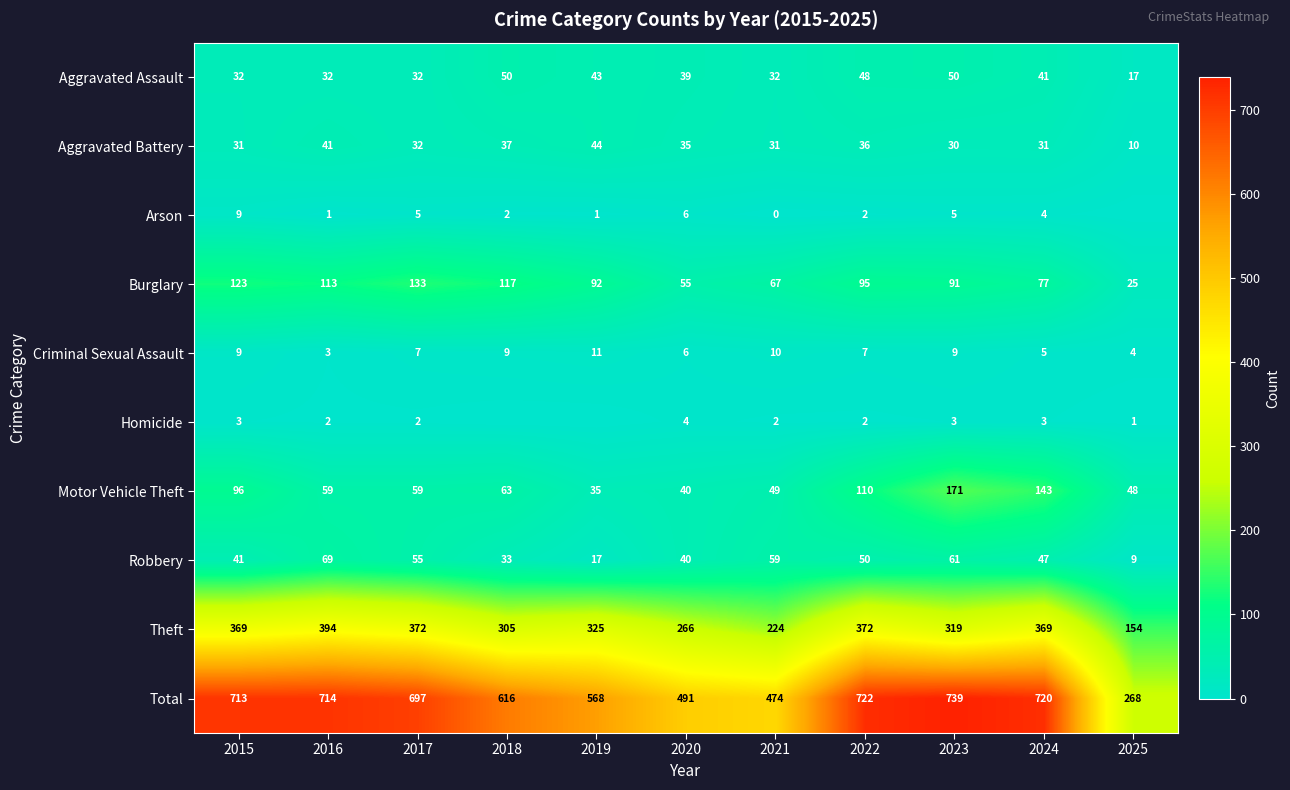

How many data points in Theft are less than 325?

5